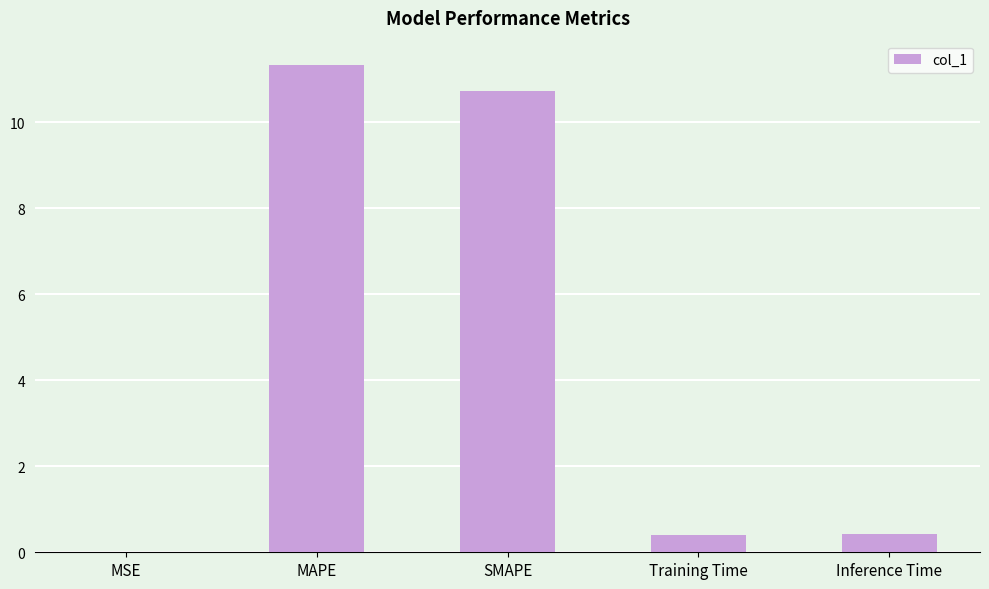

What is the approximate value at MAPE?

11.3